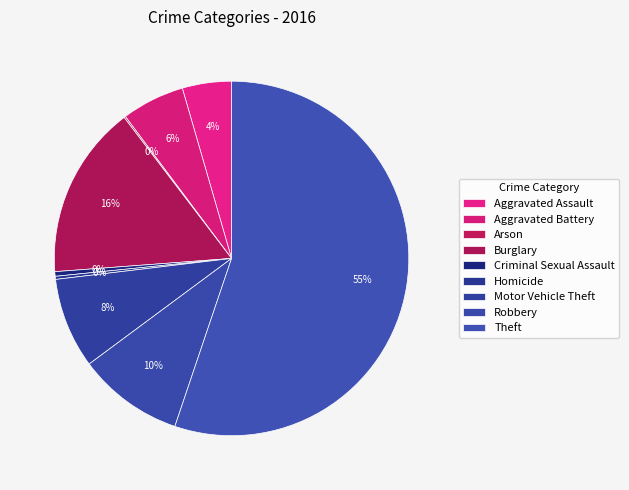

True or false: Arson accounts for 1% of the total.

False